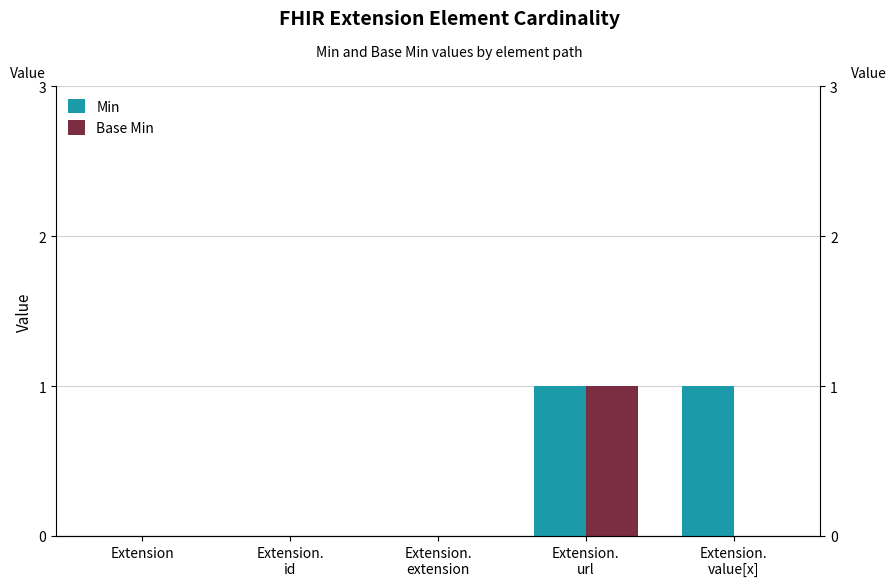

At which category is the sum across all series the highest?

Extension.
url